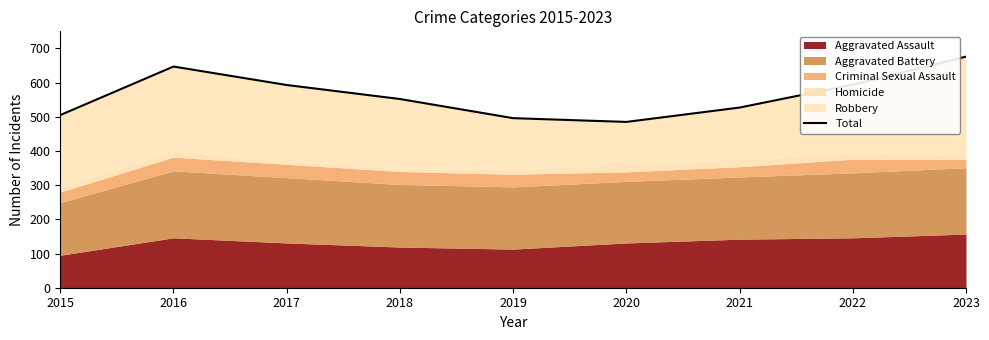

What is the smallest value displayed?

485